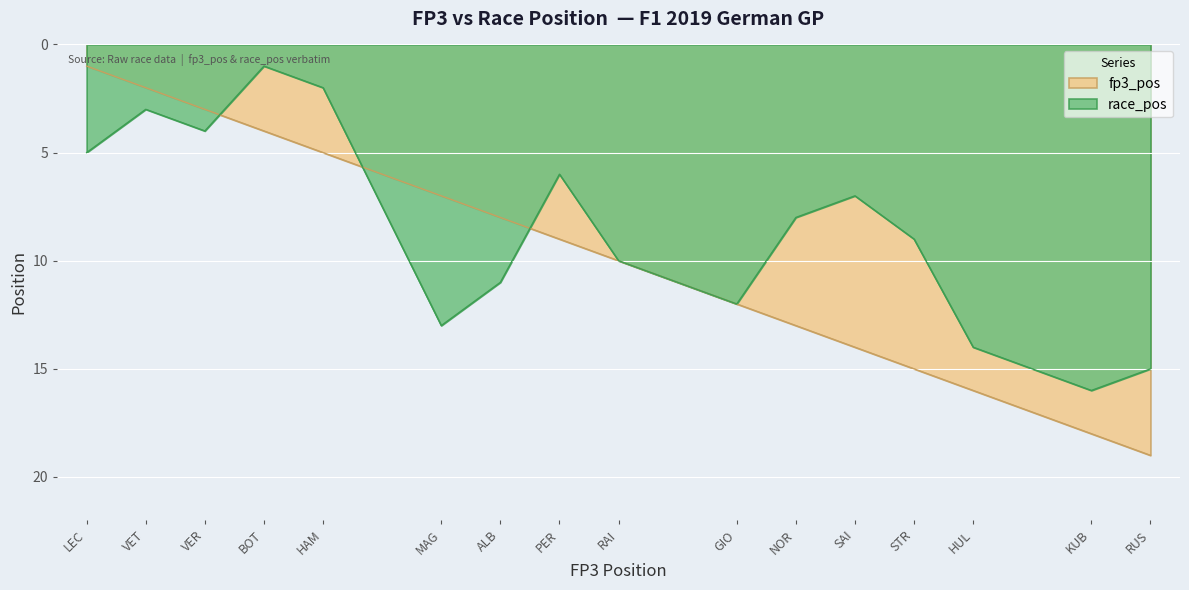

What is the difference between the fp3_pos values at VET and NOR?

11